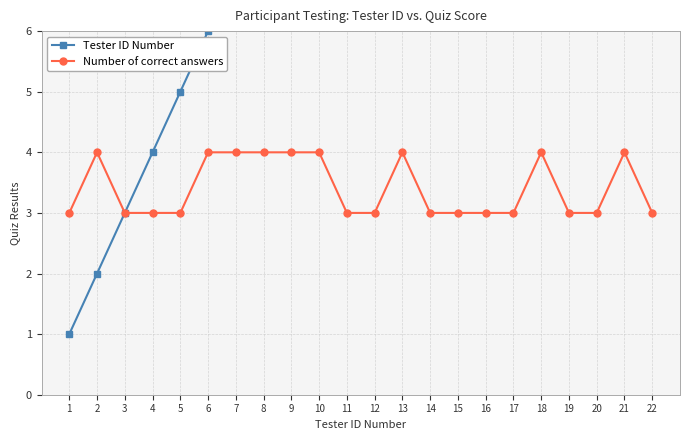

True or false: Number of correct answers and Tester ID Number cross at least once.

False